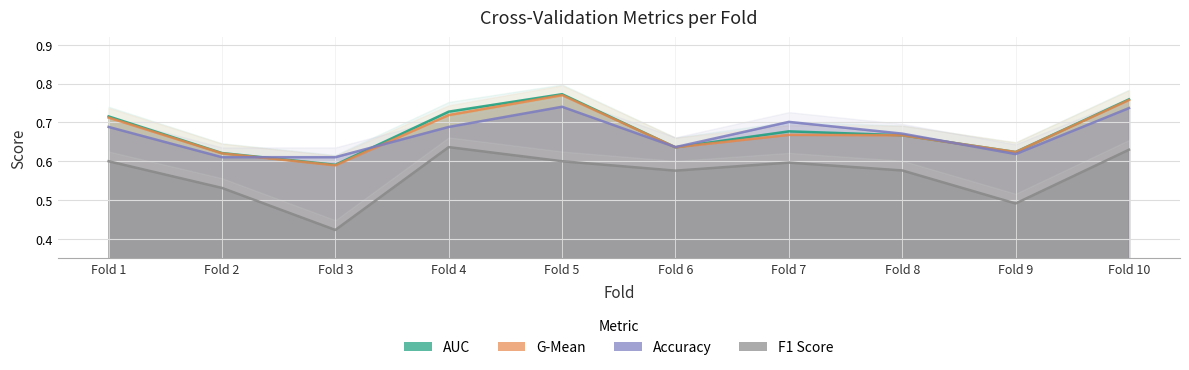

What are all the series names shown in the legend?

accuracy, auc, f1_score, g_mean